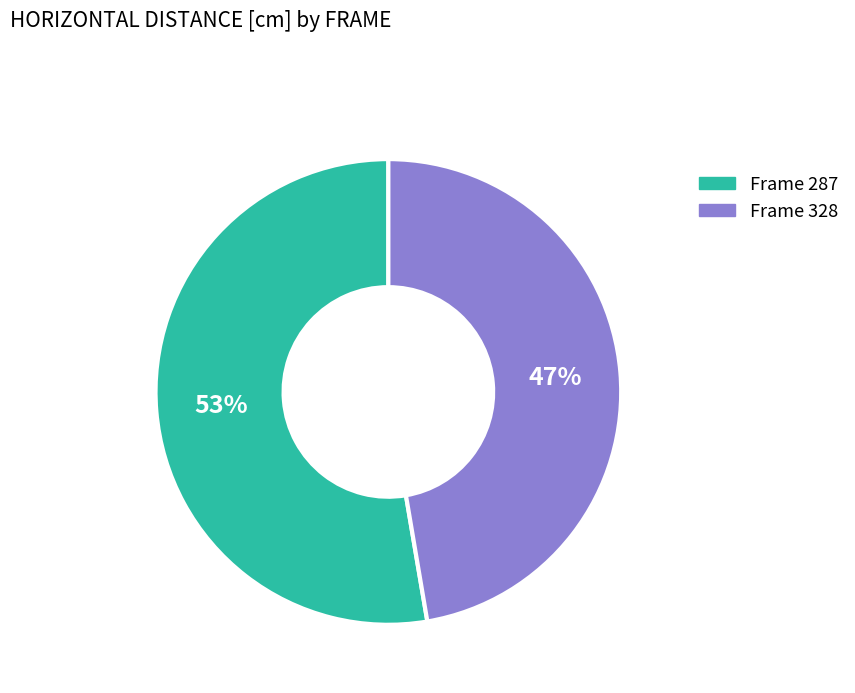

To the nearest percent, what is the average slice percentage?

50%